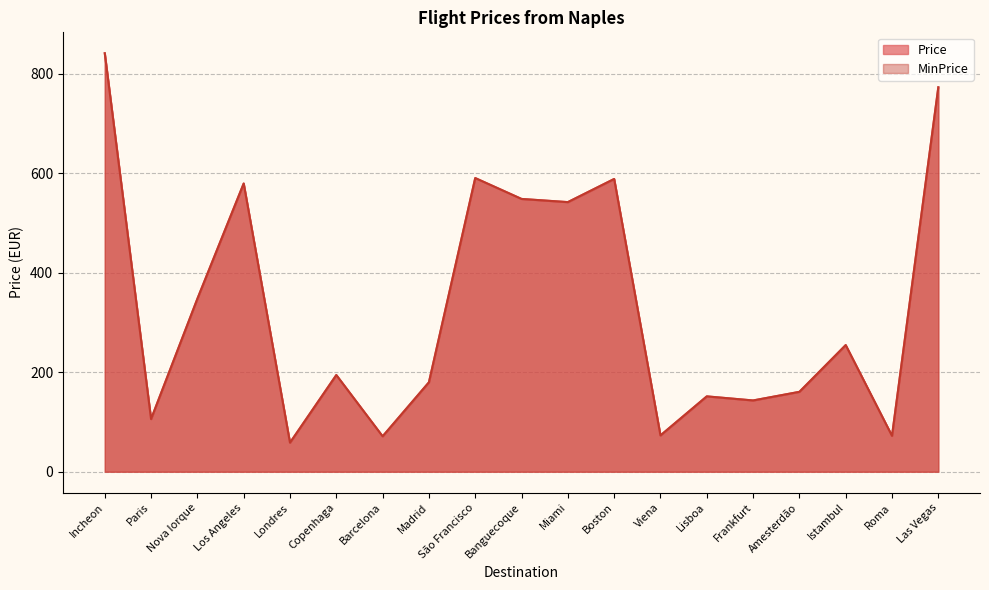

Which series changed the most between São Francisco and Boston?

Price